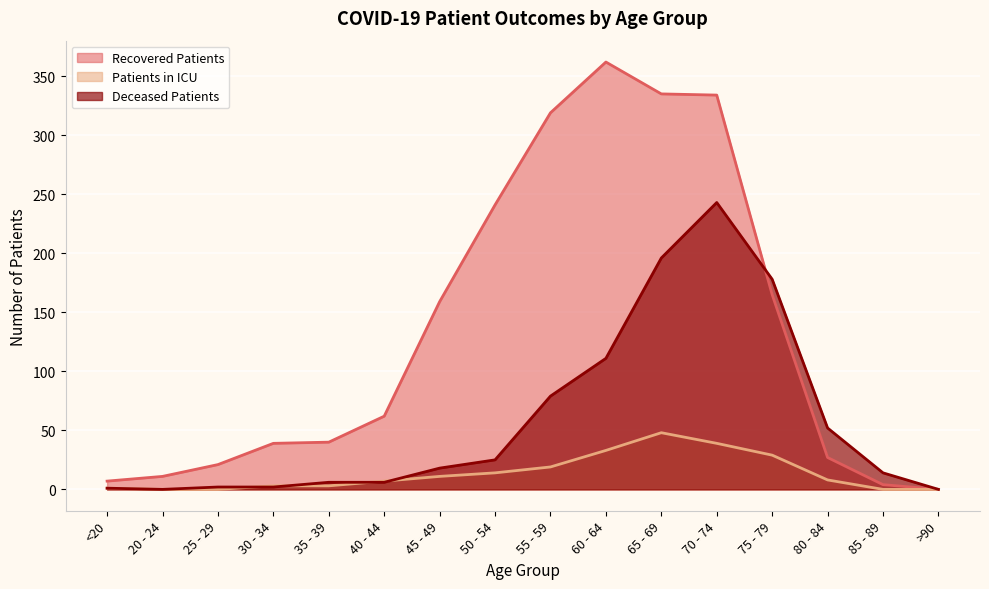

Where do patients_in_icu and deceased_patients first cross each other?

25 - 29 and 30 - 34